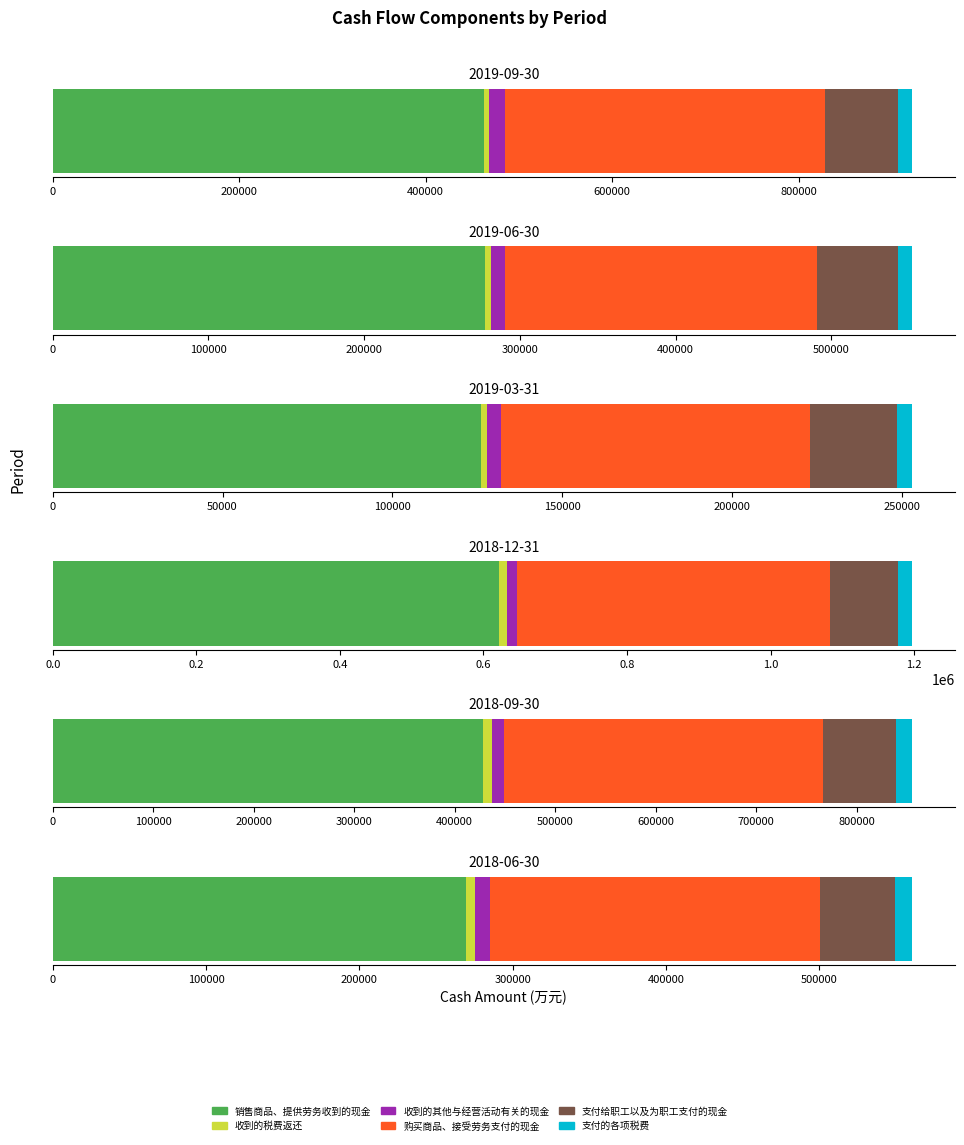

How many bars are there in each group?

6